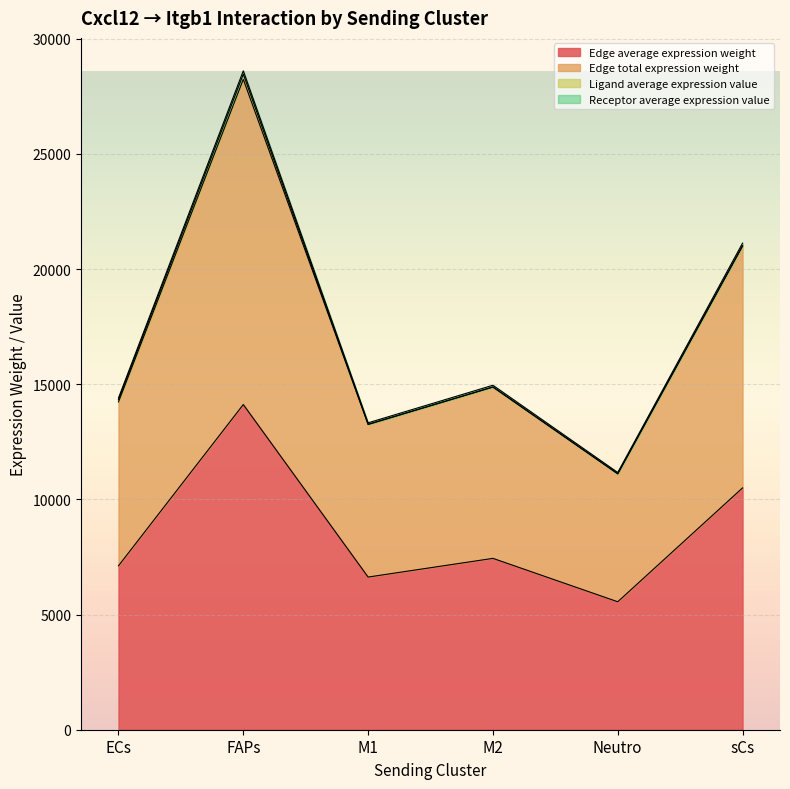

Does the chart display data point markers on the line(s)?

No